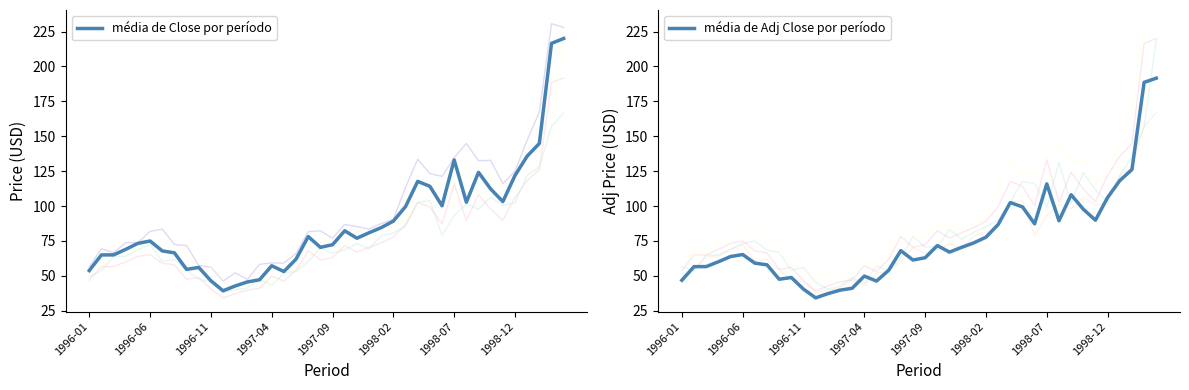

The média de Adj Close por período series shows 89.8 at 1997-09. True or false?

False